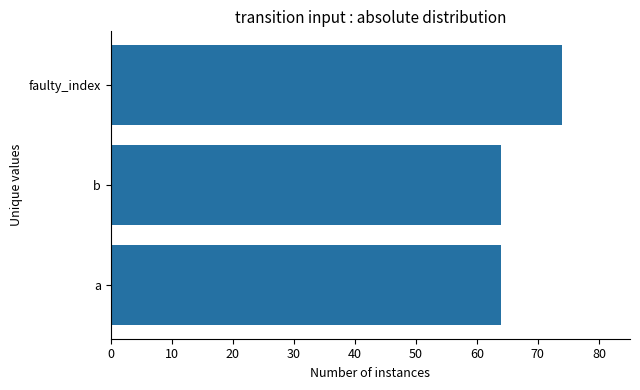

Does the chart contain any negative values?

No